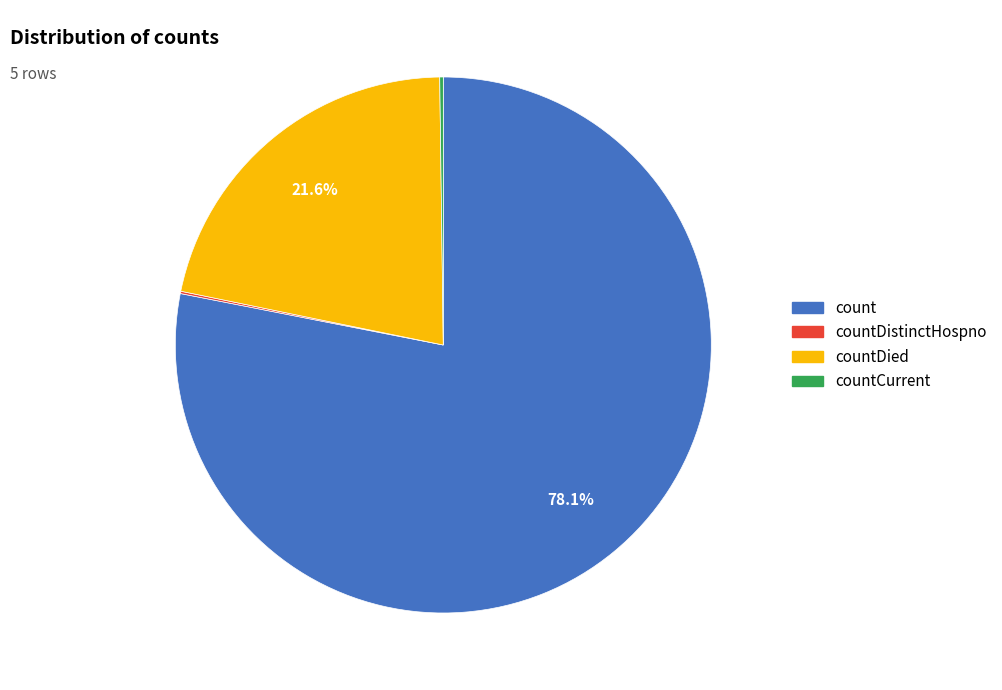

Does any single category account for the majority?

Yes